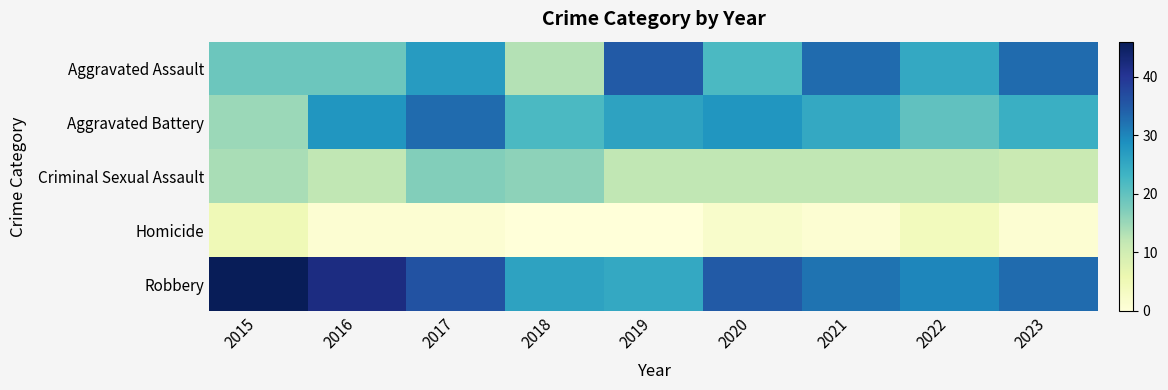

Between 2016 and 2020, which is larger?

2020